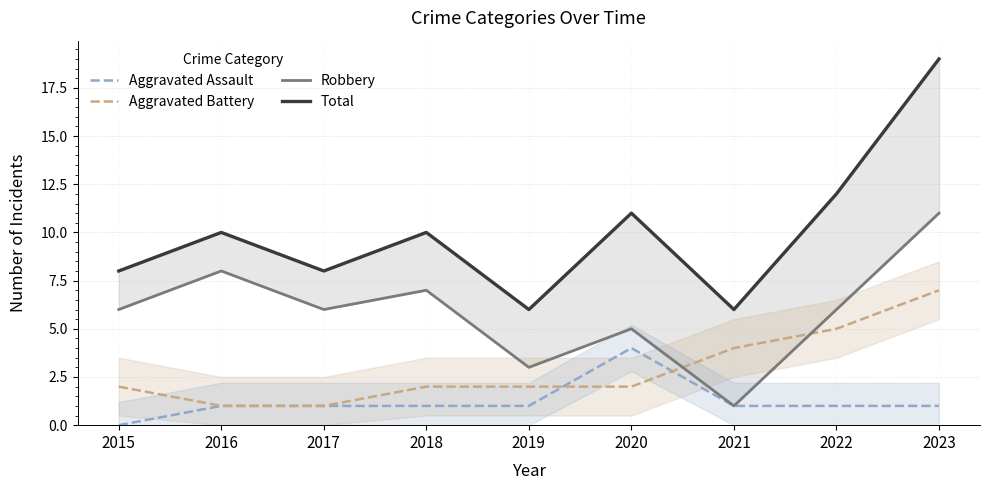

What is the difference between the highest and lowest values at 2020?

9